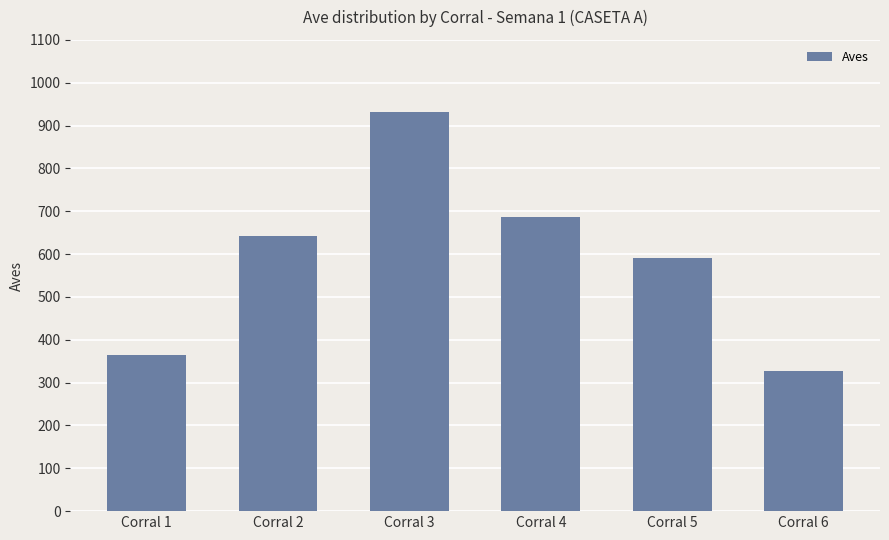

Where is the data nearest to the value 629?

Corral 2